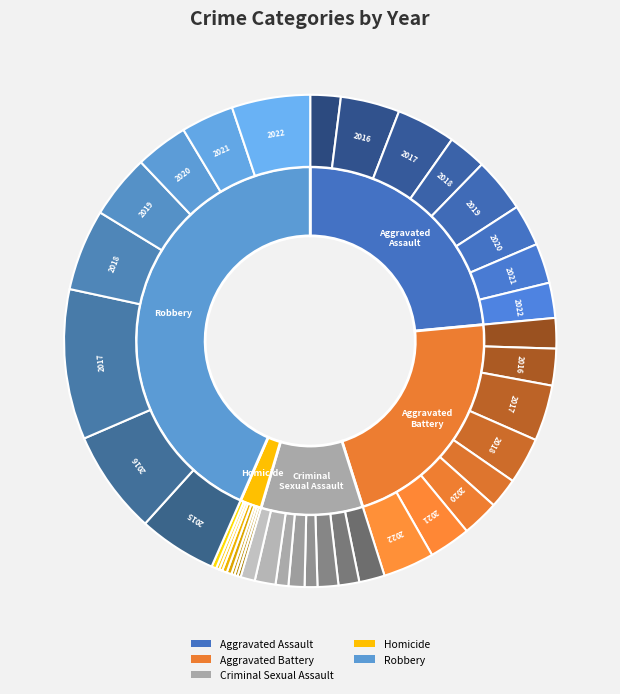

How many segments does this pie chart have?

8